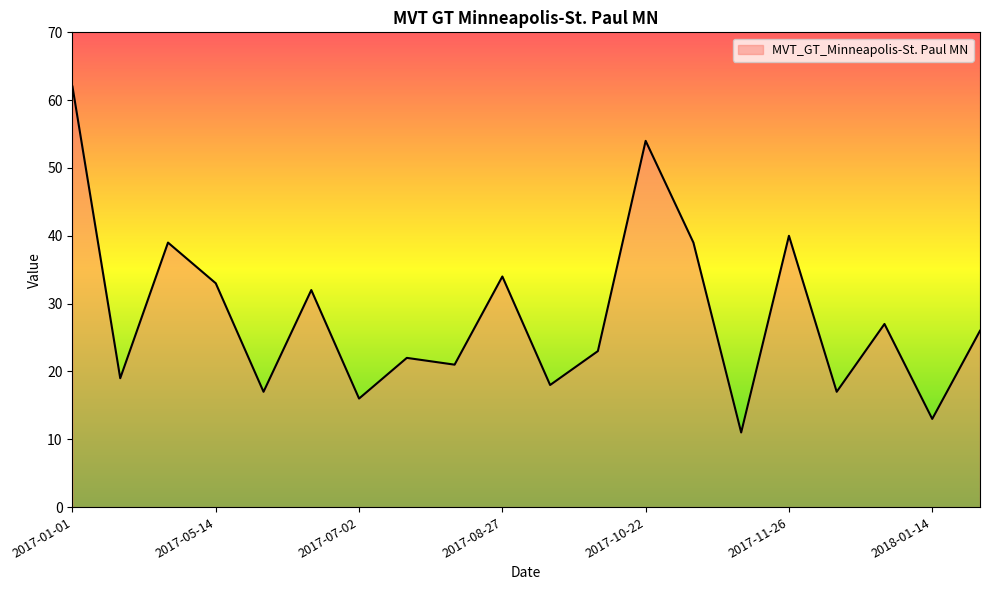

What is the maximum value shown in the chart?

62